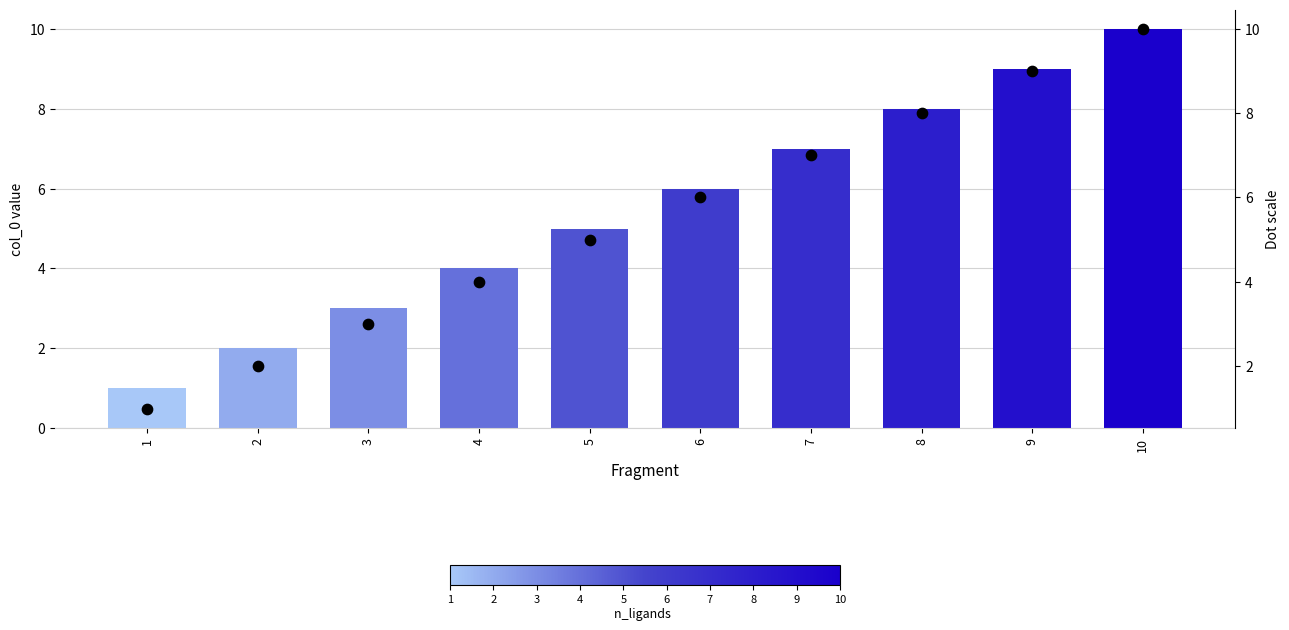

Which series has the largest total across all categories?

col_0